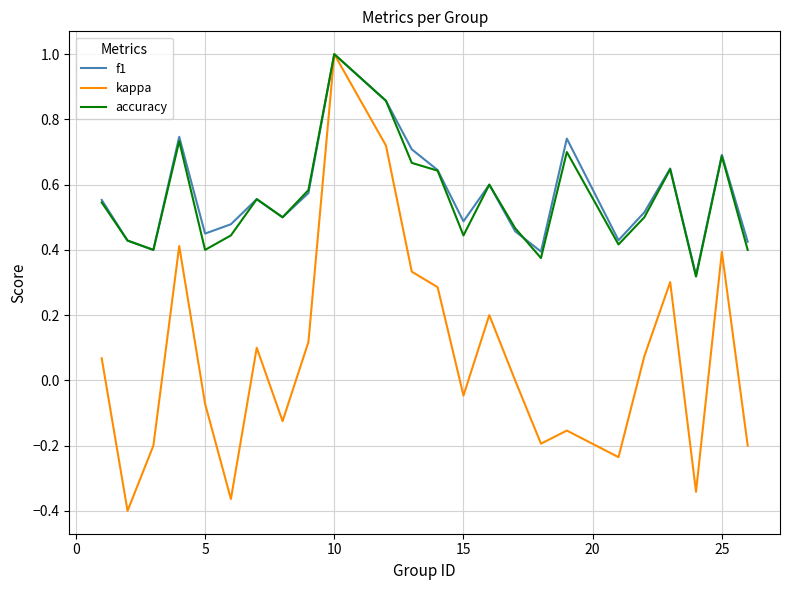

What is the highest value of the accuracy series?

1.0